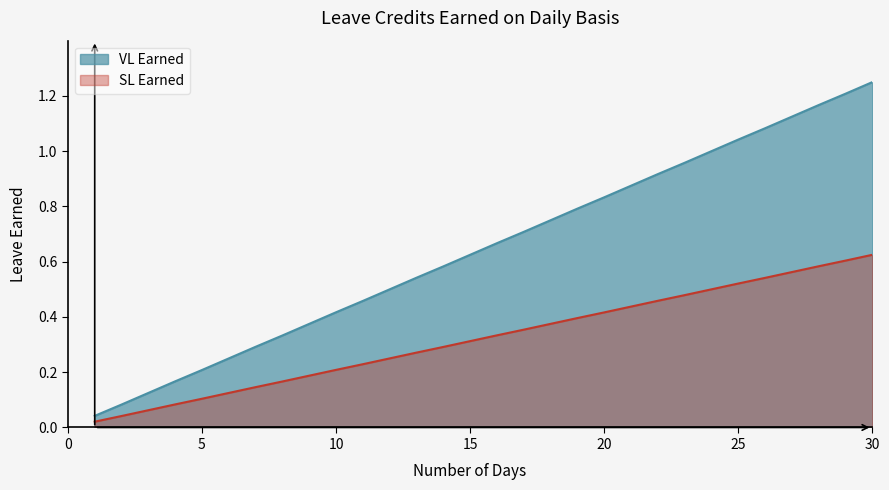

True or false: SL Earned has more than 0 interior local peaks.

False